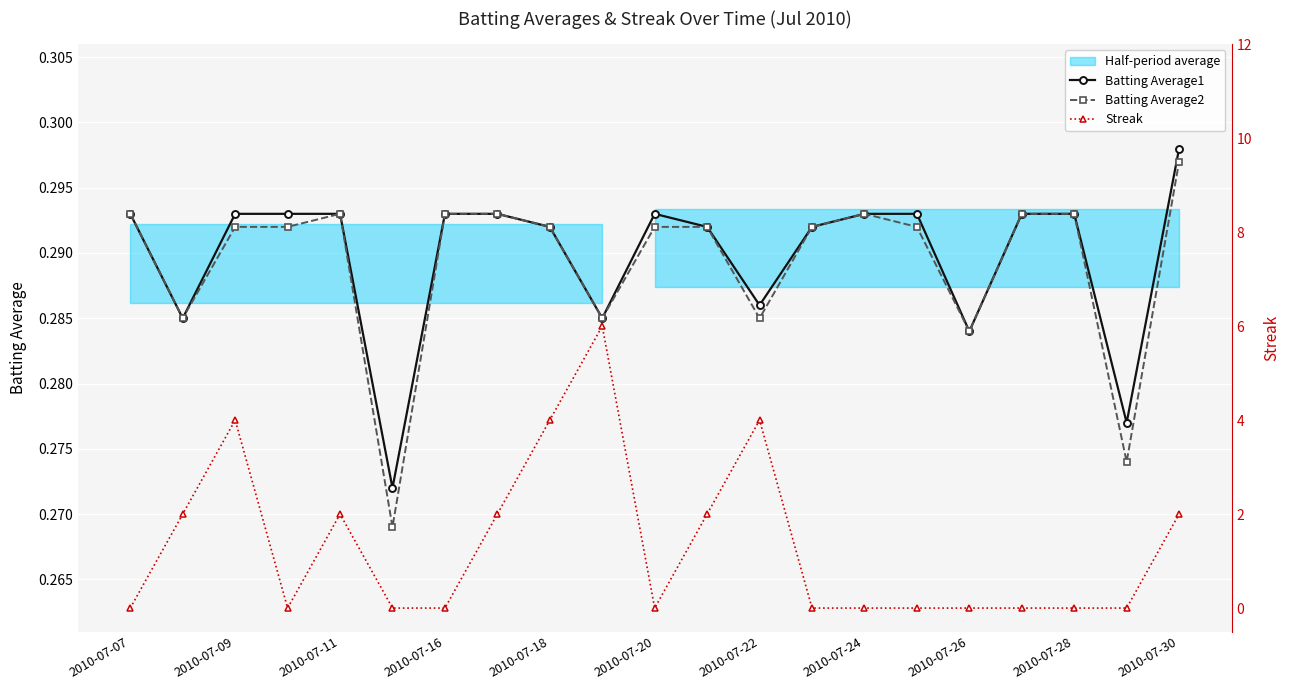

True or false: Batting Average1 has more than 0 interior local peaks.

True